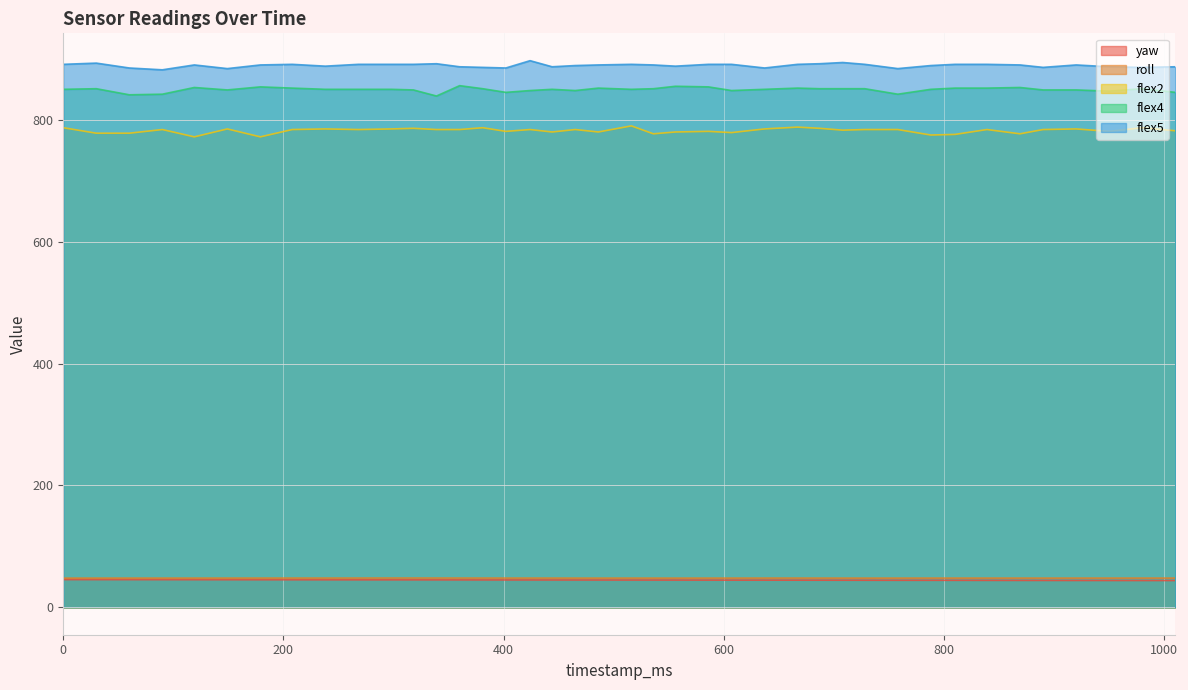

Where is the first local maximum for flex2?

90